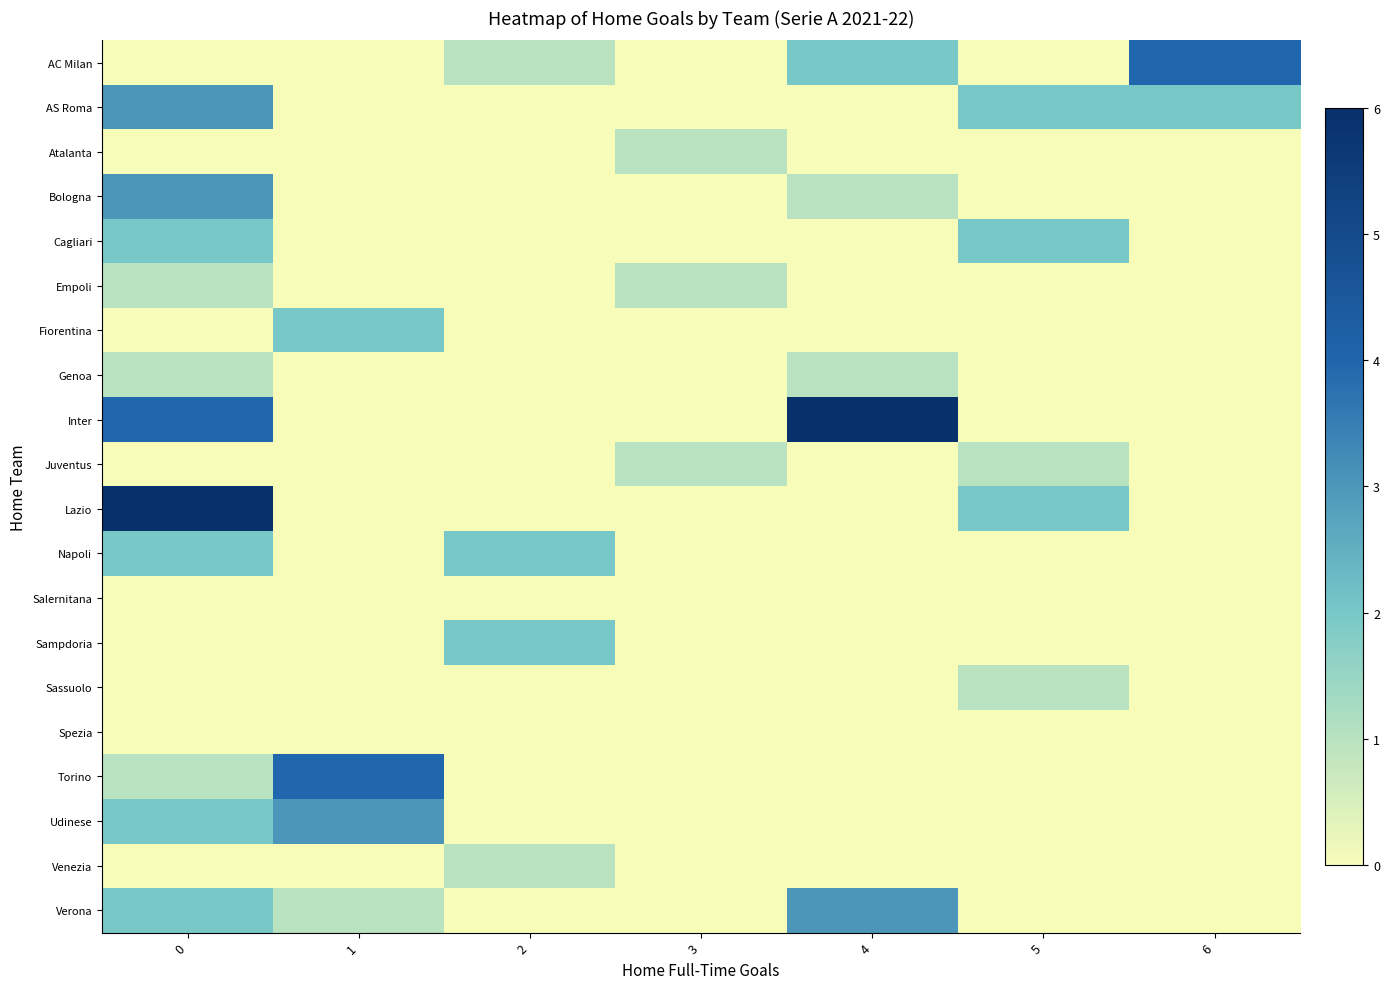

Reading left to right, list all the values displayed in this chart.

AC Milan: 0=0	1=0	2=1	3=0	4=2	5=0	6=4
AS Roma: 0=3	1=0	2=0	3=0	4=0	5=2	6=2
Atalanta: 0=0	1=0	2=0	3=1	4=0	5=0	6=0
Bologna: 0=3	1=0	2=0	3=0	4=1	5=0	6=0
Cagliari: 0=2	1=0	2=0	3=0	4=0	5=2	6=0
Empoli: 0=1	1=0	2=0	3=1	4=0	5=0	6=0
Fiorentina: 0=0	1=2	2=0	3=0	4=0	5=0	6=0
Genoa: 0=1	1=0	2=0	3=0	4=1	5=0	6=0
Inter: 0=4	1=0	2=0	3=0	4=6	5=0	6=0
Juventus: 0=0	1=0	2=0	3=1	4=0	5=1	6=0
Lazio: 0=6	1=0	2=0	3=0	4=0	5=2	6=0
Napoli: 0=2	1=0	2=2	3=0	4=0	5=0	6=0
Salernitana: 0=0	1=0	2=0	3=0	4=0	5=0	6=0
Sampdoria: 0=0	1=0	2=2	3=0	4=0	5=0	6=0
Sassuolo: 0=0	1=0	2=0	3=0	4=0	5=1	6=0
Spezia: 0=0	1=0	2=0	3=0	4=0	5=0	6=0
Torino: 0=1	1=4	2=0	3=0	4=0	5=0	6=0
Udinese: 0=2	1=3	2=0	3=0	4=0	5=0	6=0
Venezia: 0=0	1=0	2=1	3=0	4=0	5=0	6=0
Verona: 0=2	1=1	2=0	3=0	4=3	5=0	6=0